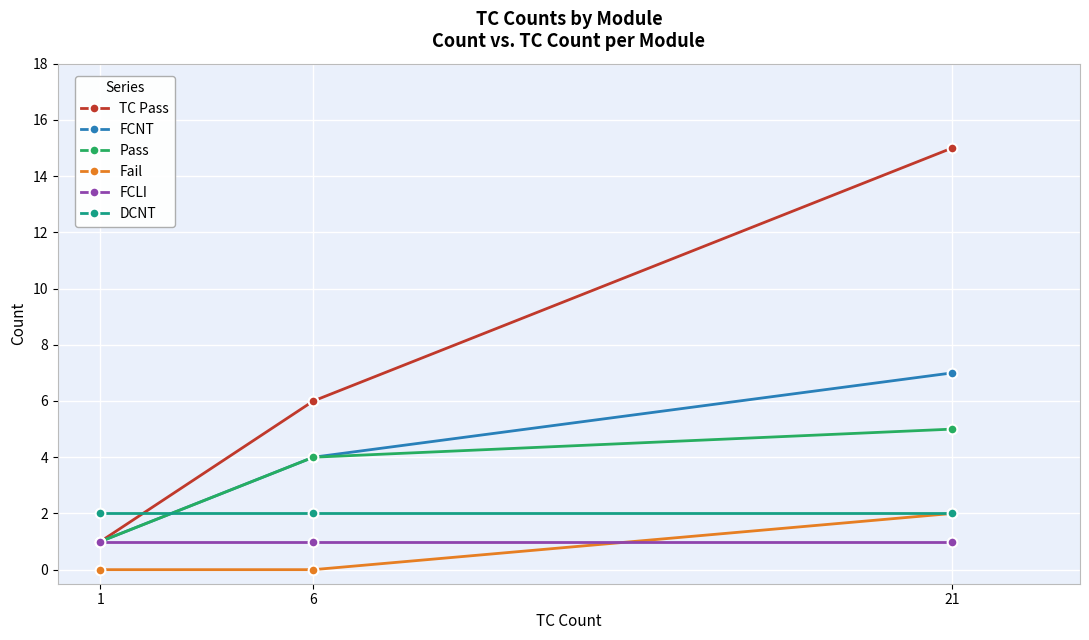

Rank the categories by DCNT value from highest to lowest.

21, 6, 1